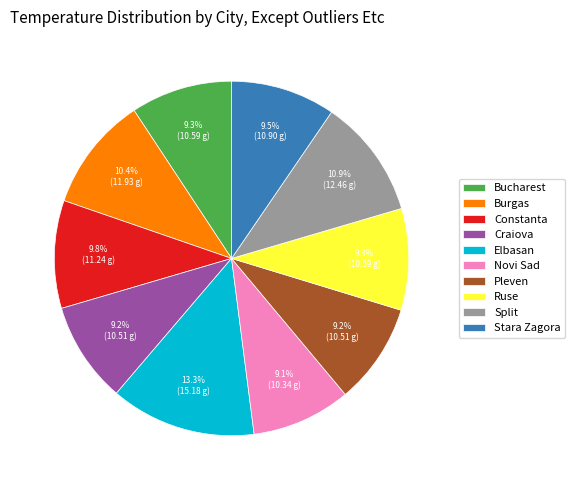

To the nearest percent, what is the difference between the Split and Bucharest slice percentages?

2%